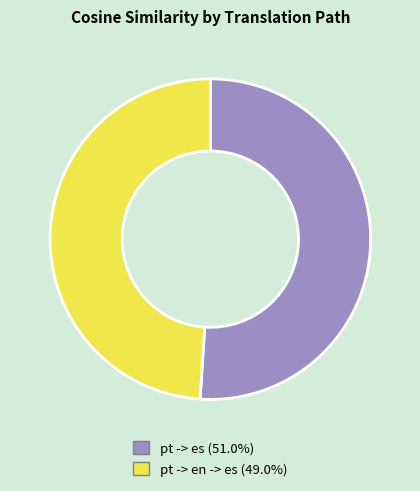

Which category has the smallest portion of the pie?

pt -> en -> es